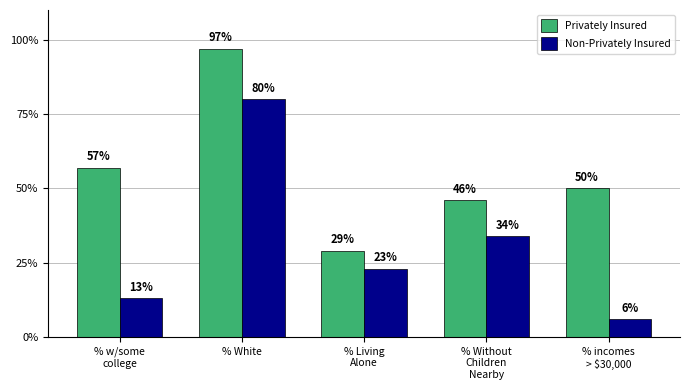

What is the spread (max minus min) of values at % Without
Children
Nearby?

12